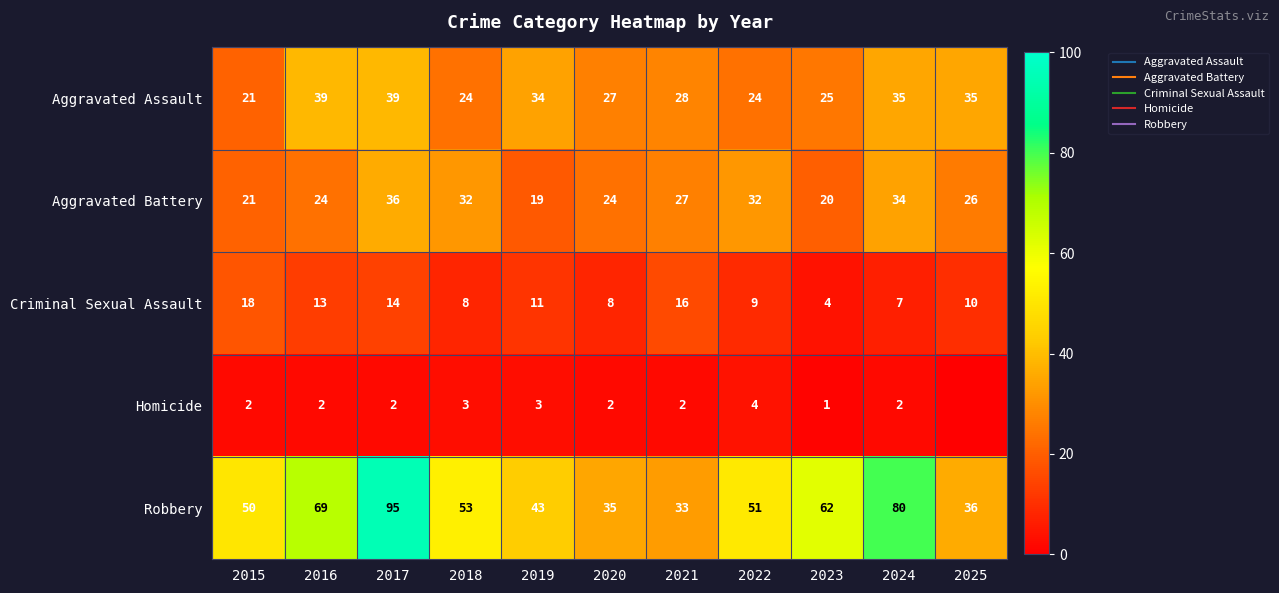

Is it true that Homicide equals 7 at 2022?

False